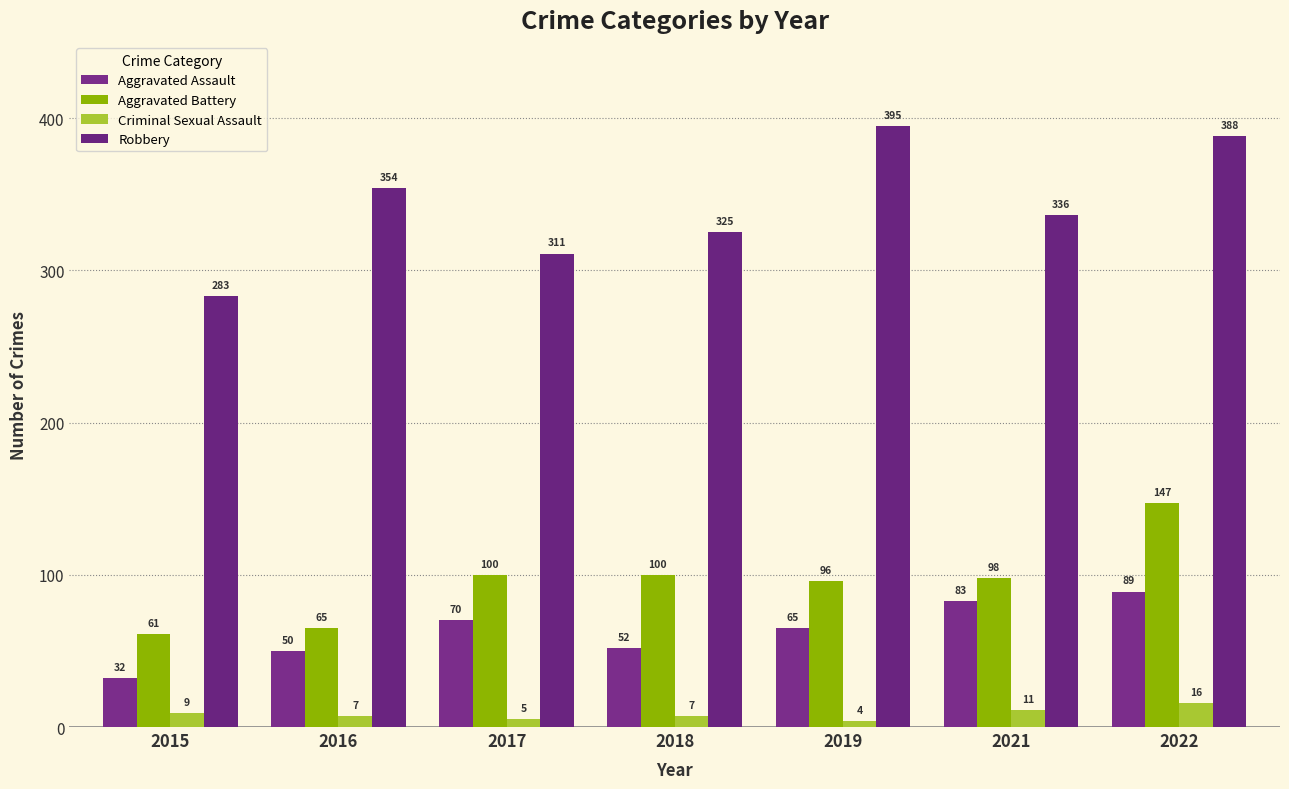

What is the average value of the Aggravated Assault series?

63